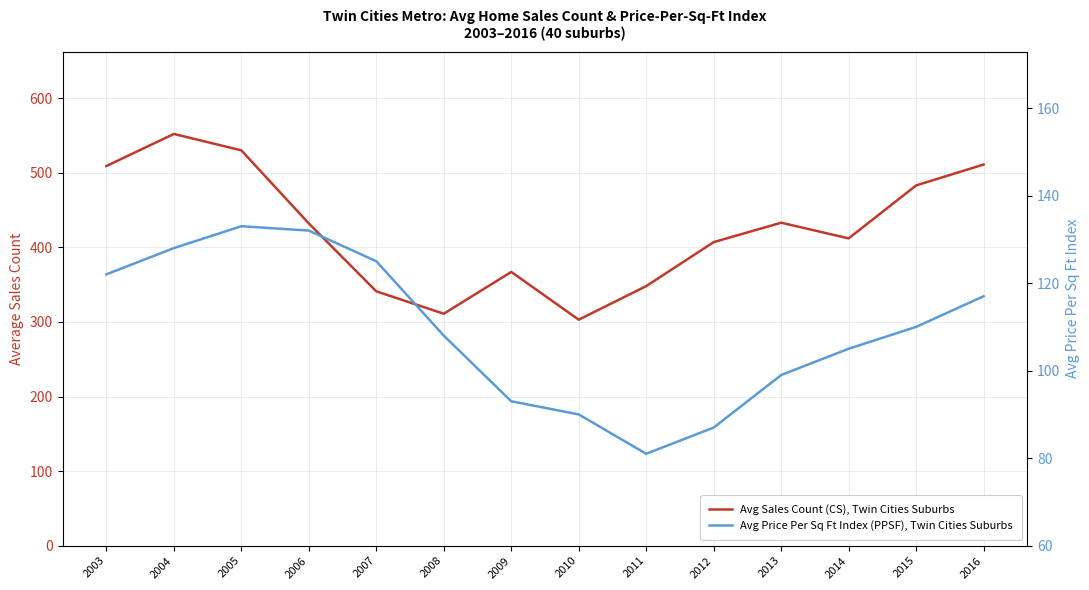

How many categories are shown in the chart?

14